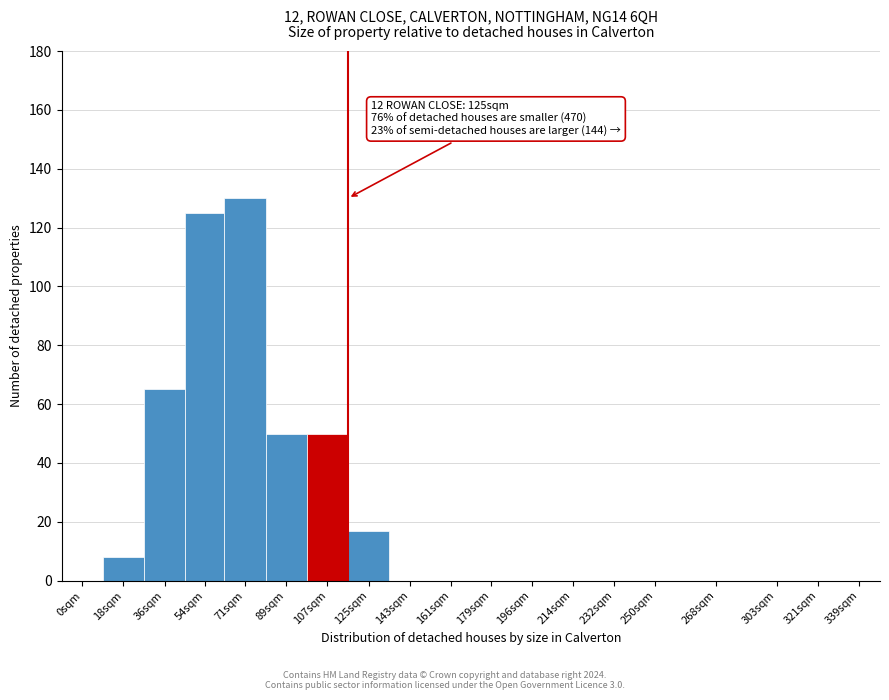

Reading right to left, list all the values displayed in this chart.

339sqm=0	321sqm=0	303sqm=0	268sqm=0	250sqm=0	232sqm=0	214sqm=0	196sqm=0	179sqm=0	161sqm=0	143sqm=0	125sqm=17	107sqm=50	89sqm=50	71sqm=130	54sqm=125	36sqm=65	18sqm=8	0sqm=0